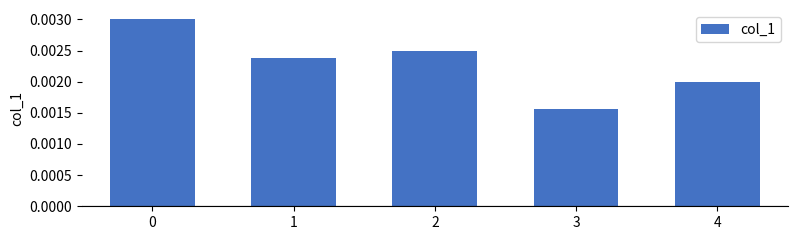

Where is the data nearest to the value 0?

3